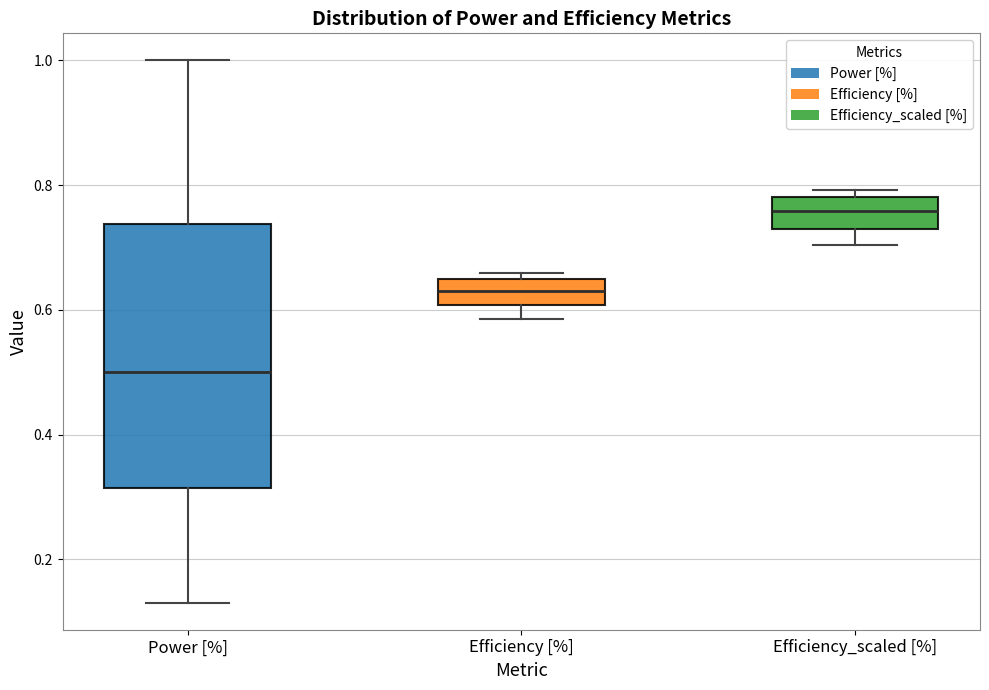

Where is the lower edge of the box for Efficiency_scaled [%] on the y-axis? The values are not printed on the chart, so give them approximately, as read against the axis.

0.74